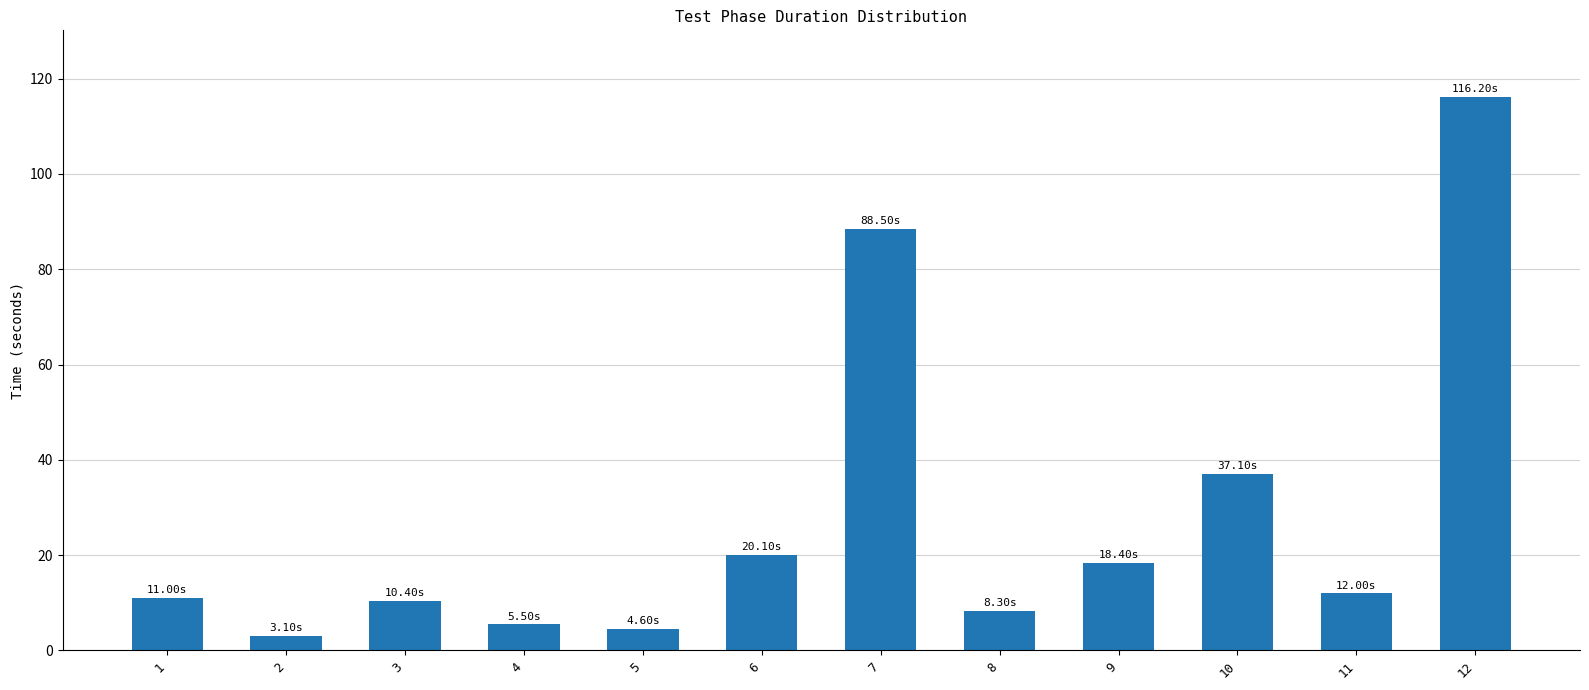

Which has a higher value, 3 or 10?

10